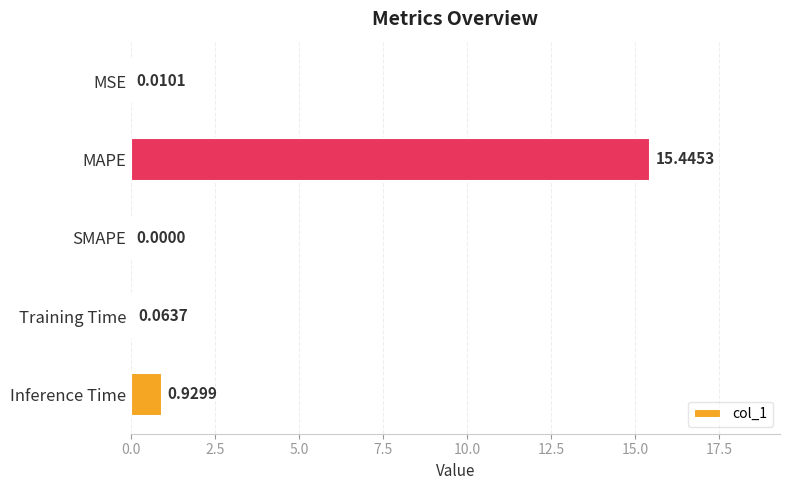

Between MSE and Training Time, which is larger?

Training Time